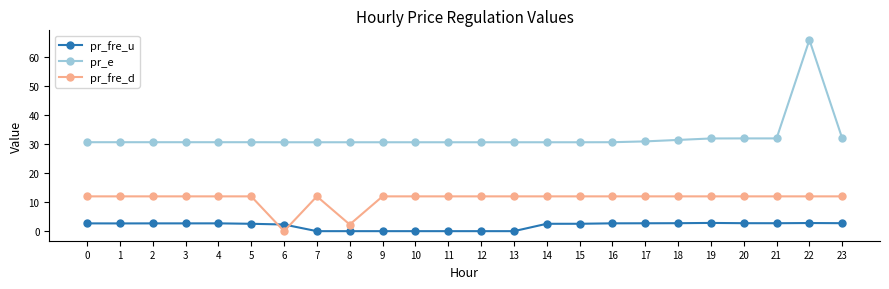

What is the difference between the second highest and second lowest values in the pr_e series?

1.3